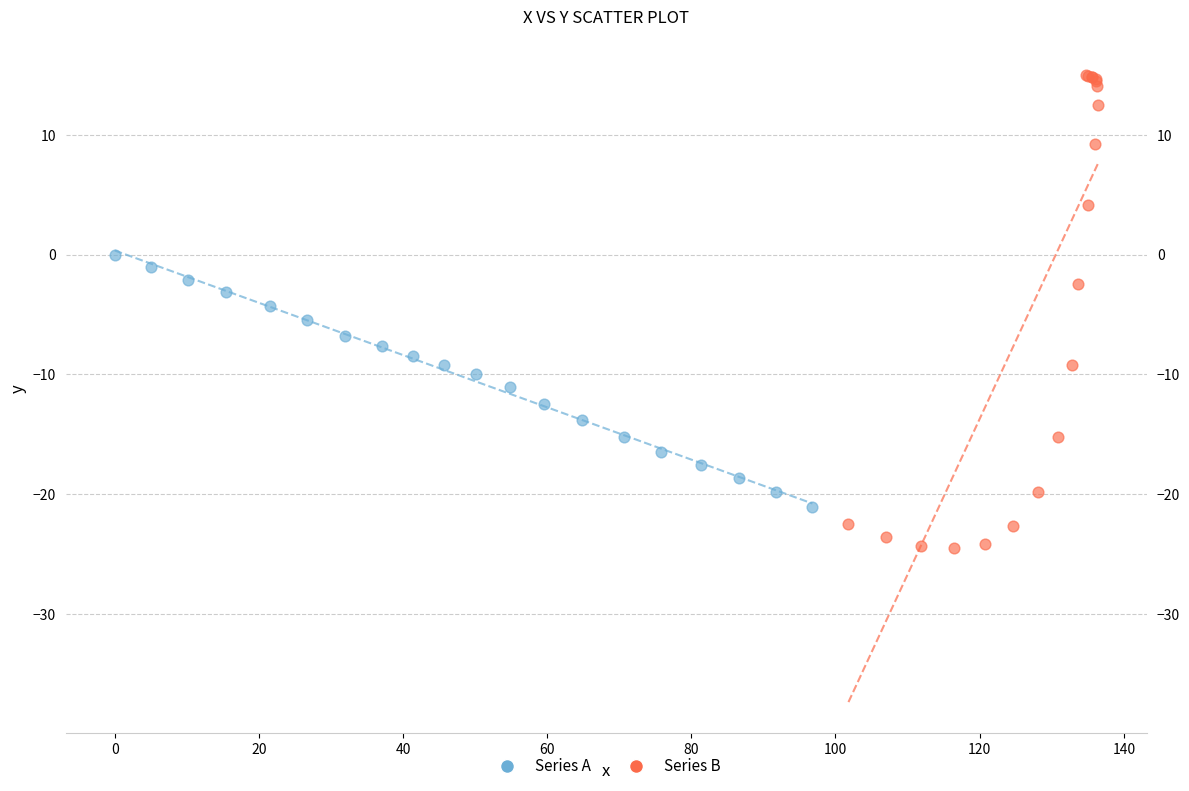

Which series reaches the minimum Y coordinate?

Series B